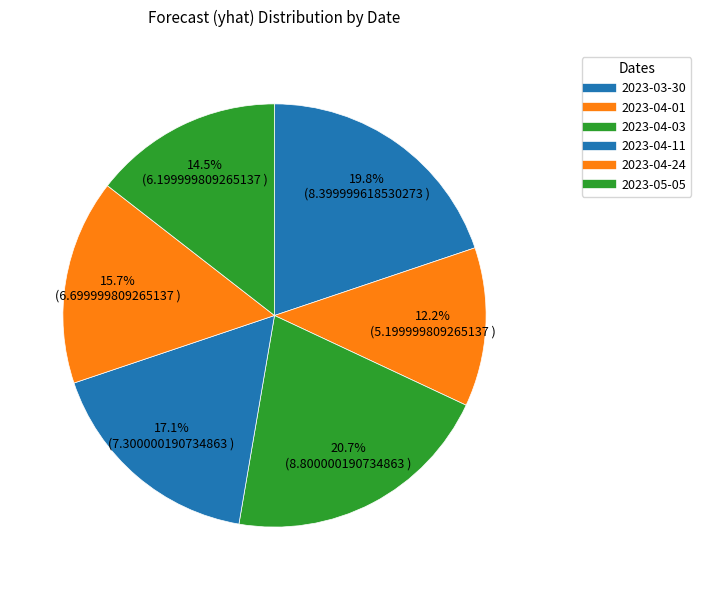

True or false: 2023-04-01 accounts for 26% of the total.

False